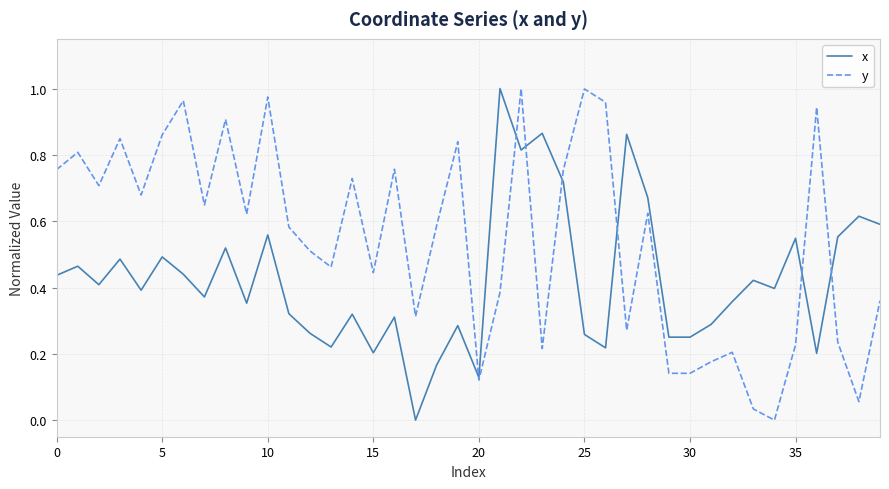

Which series has the largest total across all categories?

y